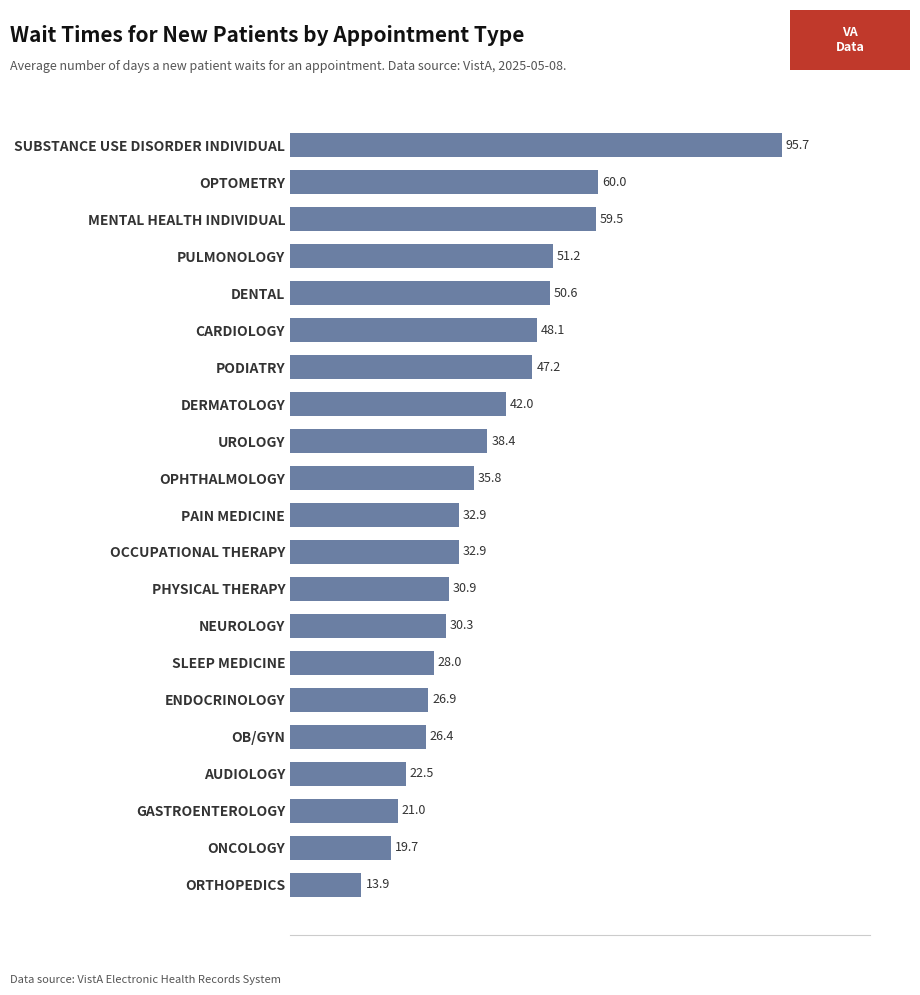

Read the value at DENTAL.

50.6